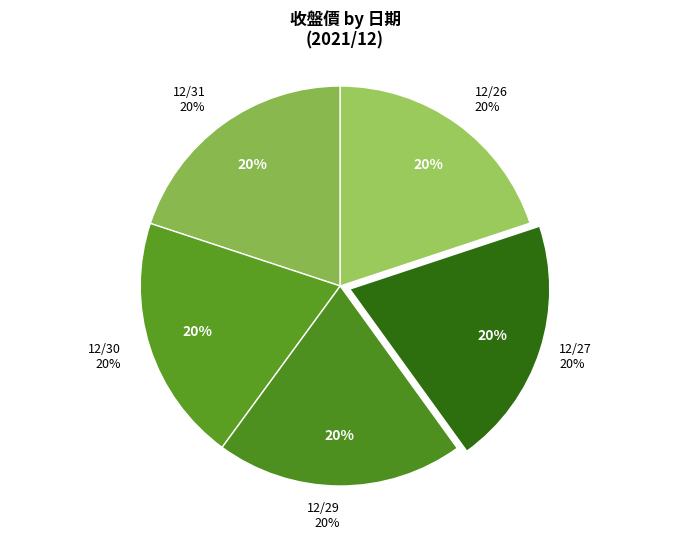

What is the change in value from 12/31 to 12/27?

+0.4